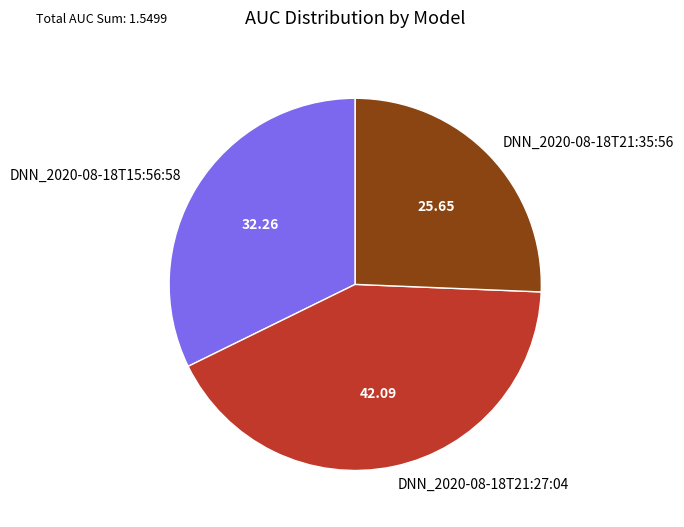

Count the number of slices in the pie.

3